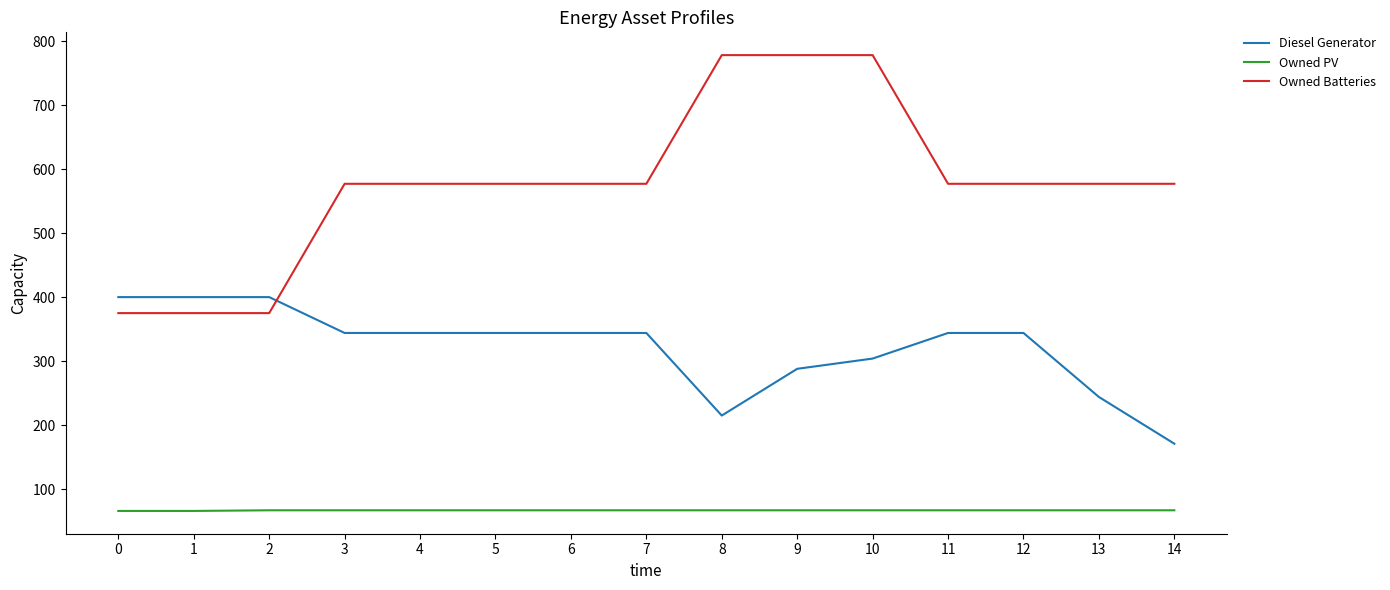

What is the lowest value of the Diesel Generator series?

171